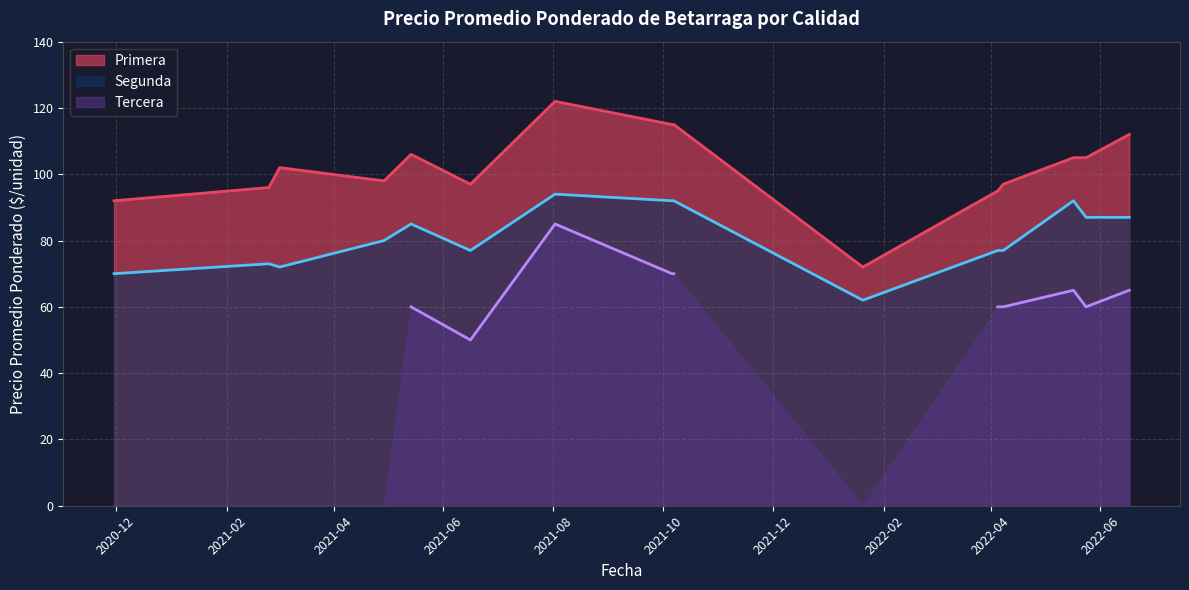

How many lines are shown in the chart?

3